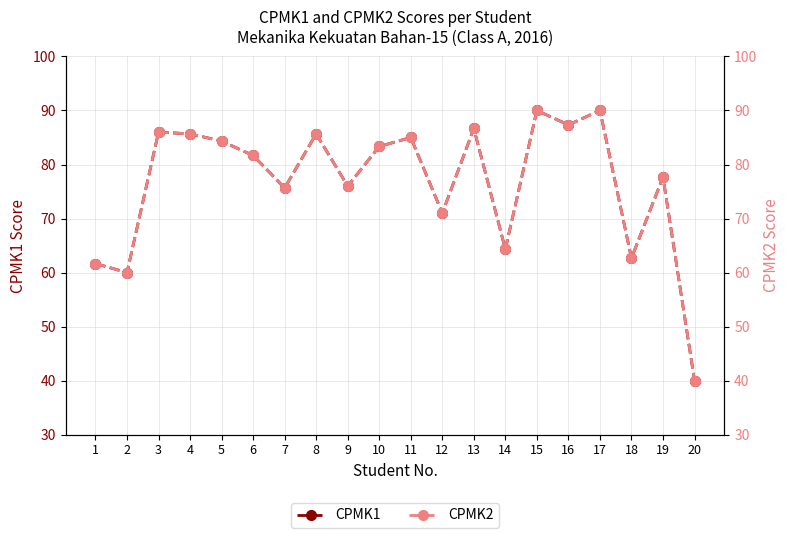

How many data points does each series have?

20